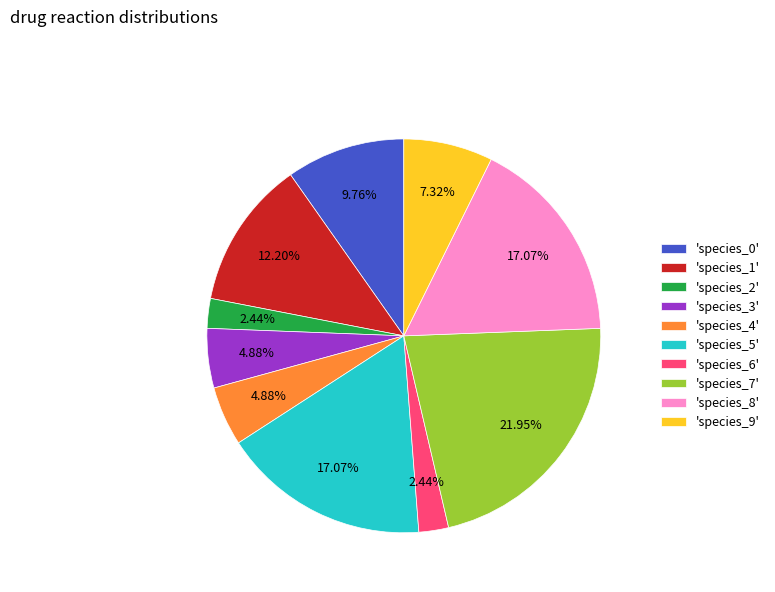

Is the sum of 'species_2' and 'species_8' greater than half?

No